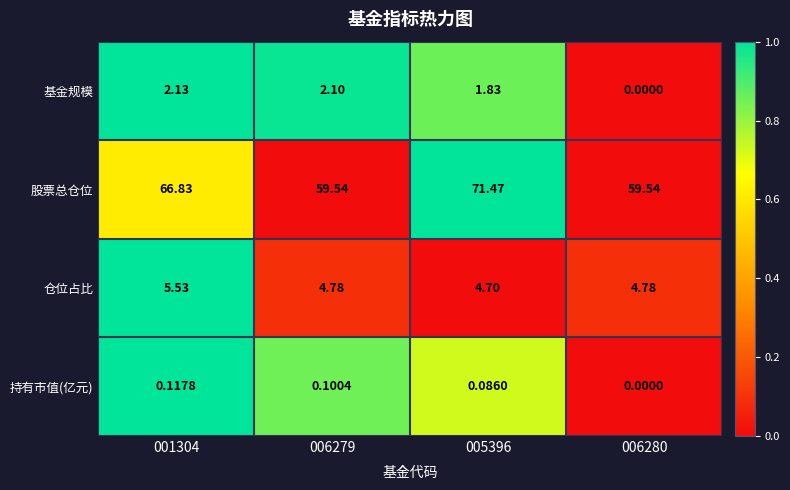

Which series has the largest total across all categories?

股票总仓位